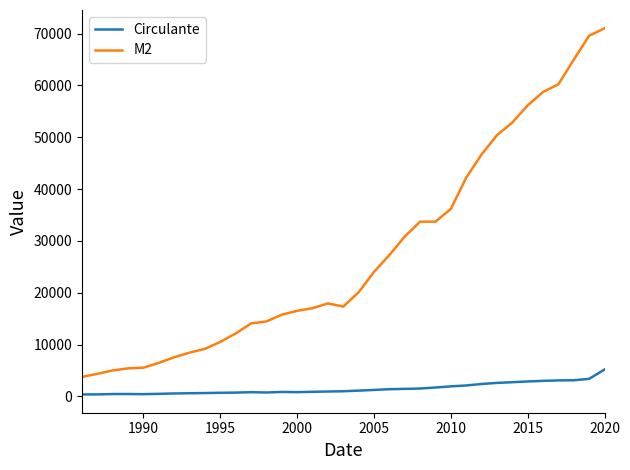

In Circulante, how many points are higher than both neighbors (excluding endpoints)?

3